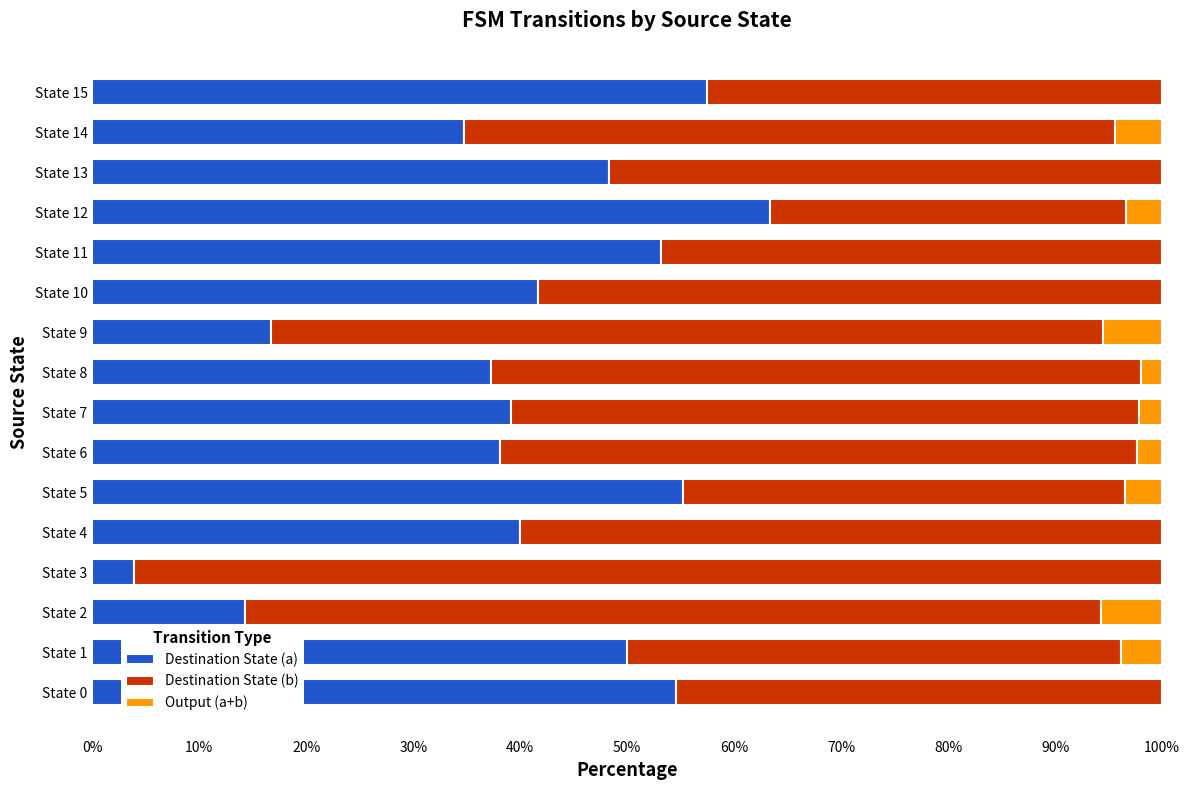

What is the maximum value for Destination State (a)?

63.3